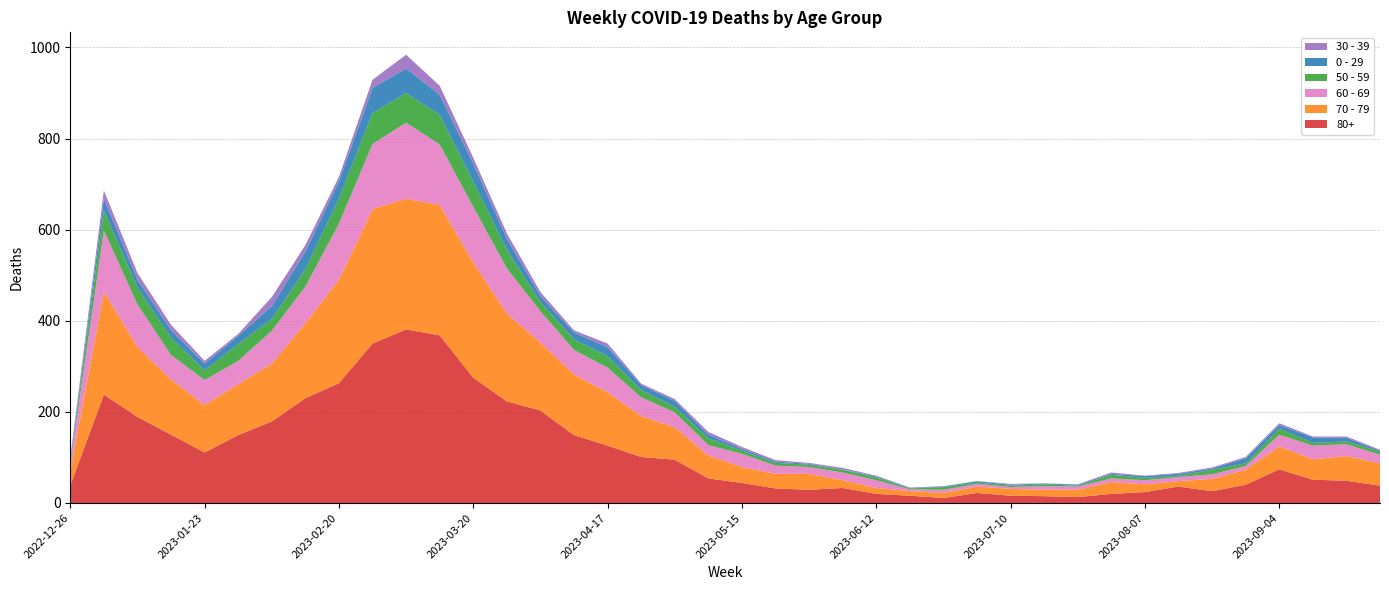

Reading left to right, extract all data points from this chart.

80+: 2022-12-26=38	2023-01-02=238	2023-01-09=189	2023-01-16=150	2023-01-23=111	2023-01-30=149	2023-02-06=179	2023-02-13=230	2023-02-20=263	2023-02-27=350	2023-03-06=381	2023-03-13=368	2023-03-20=275	2023-03-27=223	2023-04-03=203	2023-04-10=149	2023-04-17=126	2023-04-24=101	2023-05-01=95	2023-05-08=54	2023-05-15=44	2023-05-22=32	2023-05-29=29	2023-06-05=33	2023-06-12=20	2023-06-19=16	2023-06-26=11	2023-07-03=22	2023-07-10=16	2023-07-17=15	2023-07-24=13	2023-07-31=20	2023-08-07=24	2023-08-14=36	2023-08-21=26	2023-08-28=40	2023-09-04=74	2023-09-11=51	2023-09-18=49	2023-09-25=38
70 - 79: 2022-12-26=32	2023-01-02=226	2023-01-09=153	2023-01-16=121	2023-01-23=104	2023-01-30=112	2023-02-06=127	2023-02-13=165	2023-02-20=227	2023-02-27=295	2023-03-06=287	2023-03-13=286	2023-03-20=253	2023-03-27=193	2023-04-03=149	2023-04-10=133	2023-04-17=117	2023-04-24=90	2023-05-01=71	2023-05-08=50	2023-05-15=35	2023-05-22=32	2023-05-29=35	2023-06-05=17	2023-06-12=13	2023-06-19=10	2023-06-26=11	2023-07-03=14	2023-07-10=15	2023-07-17=14	2023-07-24=16	2023-07-31=26	2023-08-07=17	2023-08-14=12	2023-08-21=27	2023-08-28=33	2023-09-04=50	2023-09-11=45	2023-09-18=54	2023-09-25=49
60 - 69: 2022-12-26=16	2023-01-02=134	2023-01-09=94	2023-01-16=54	2023-01-23=55	2023-01-30=51	2023-02-06=72	2023-02-13=80	2023-02-20=123	2023-02-27=143	2023-03-06=167	2023-03-13=133	2023-03-20=122	2023-03-27=99	2023-04-03=69	2023-04-10=54	2023-04-17=54	2023-04-24=41	2023-05-01=33	2023-05-08=23	2023-05-15=29	2023-05-22=18	2023-05-29=15	2023-06-05=17	2023-06-12=17	2023-06-19=4	2023-06-26=7	2023-07-03=6	2023-07-10=4	2023-07-17=8	2023-07-24=7	2023-07-31=8	2023-08-07=9	2023-08-14=9	2023-08-21=10	2023-08-28=8	2023-09-04=26	2023-09-11=30	2023-09-18=26	2023-09-25=19
50 - 59: 2022-12-26=5	2023-01-02=44	2023-01-09=37	2023-01-16=38	2023-01-23=21	2023-01-30=37	2023-02-06=26	2023-02-13=38	2023-02-20=55	2023-02-27=68	2023-03-06=65	2023-03-13=65	2023-03-20=55	2023-03-27=41	2023-04-03=20	2023-04-10=23	2023-04-17=25	2023-04-24=16	2023-05-01=12	2023-05-08=15	2023-05-15=7	2023-05-22=6	2023-05-29=5	2023-06-05=6	2023-06-12=6	2023-06-19=2	2023-06-26=6	2023-07-03=3	2023-07-10=3	2023-07-17=4	2023-07-24=2	2023-07-31=8	2023-08-07=5	2023-08-14=3	2023-08-21=10	2023-08-28=6	2023-09-04=13	2023-09-11=6	2023-09-18=6	2023-09-25=7
0 - 29: 2022-12-26=4	2023-01-02=26	2023-01-09=17	2023-01-16=17	2023-01-23=15	2023-01-30=18	2023-02-06=28	2023-02-13=39	2023-02-20=38	2023-02-27=55	2023-03-06=54	2023-03-13=44	2023-03-20=40	2023-03-27=24	2023-04-03=13	2023-04-10=15	2023-04-17=20	2023-04-24=11	2023-05-01=13	2023-05-08=8	2023-05-15=4	2023-05-22=3	2023-05-29=2	2023-06-05=1	2023-06-12=2	2023-06-19=1	2023-06-26=1	2023-07-03=3	2023-07-10=2	2023-07-17=2	2023-07-24=2	2023-07-31=2	2023-08-07=4	2023-08-14=4	2023-08-21=3	2023-08-28=11	2023-09-04=8	2023-09-11=12	2023-09-18=8	2023-09-25=2
30 - 39: 2022-12-26=5	2023-01-02=18	2023-01-09=15	2023-01-16=11	2023-01-23=6	2023-01-30=4	2023-02-06=20	2023-02-13=14	2023-02-20=10	2023-02-27=18	2023-03-06=30	2023-03-13=20	2023-03-20=13	2023-03-27=12	2023-04-03=9	2023-04-10=5	2023-04-17=8	2023-04-24=3	2023-05-01=4	2023-05-08=6	2023-05-15=4	2023-05-22=3	2023-05-29=2	2023-06-05=3	2023-06-12=2	2023-06-19=1	2023-06-26=1	2023-07-03=0	2023-07-10=2	2023-07-17=0	2023-07-24=1	2023-07-31=3	2023-08-07=1	2023-08-14=2	2023-08-21=2	2023-08-28=3	2023-09-04=4	2023-09-11=2	2023-09-18=3	2023-09-25=2